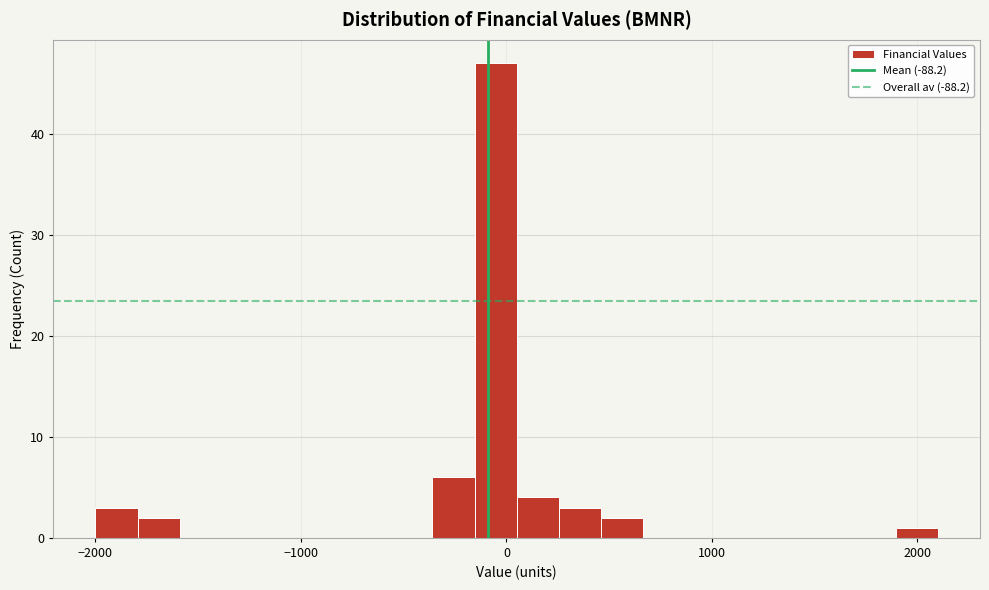

Around what value on the x-axis is the tallest bar? Give the approximate position of its centre, as read against the axis.

-100